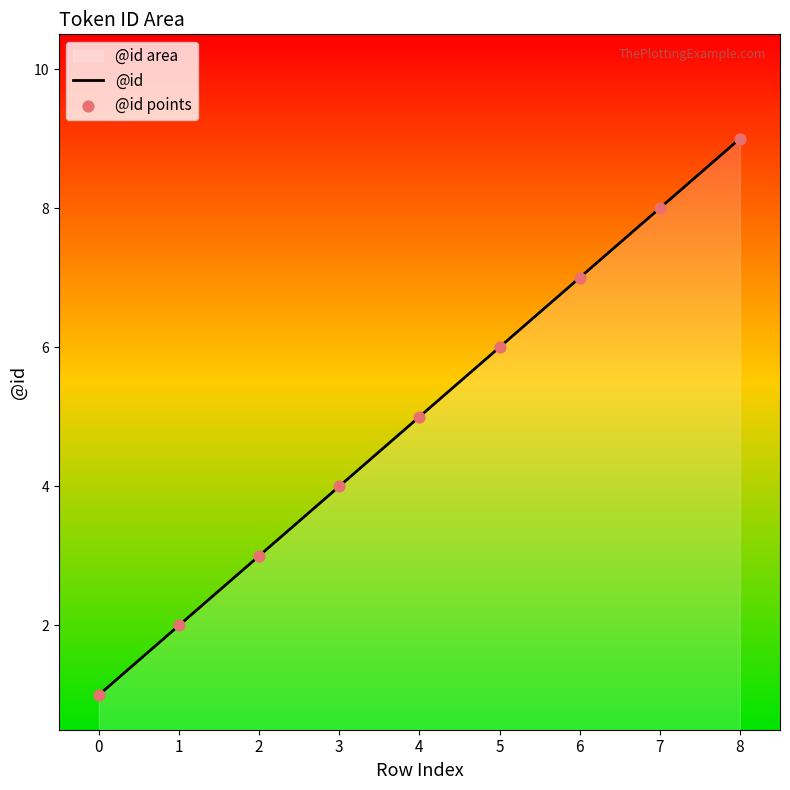

Which series contains the lowest Y value?

@id